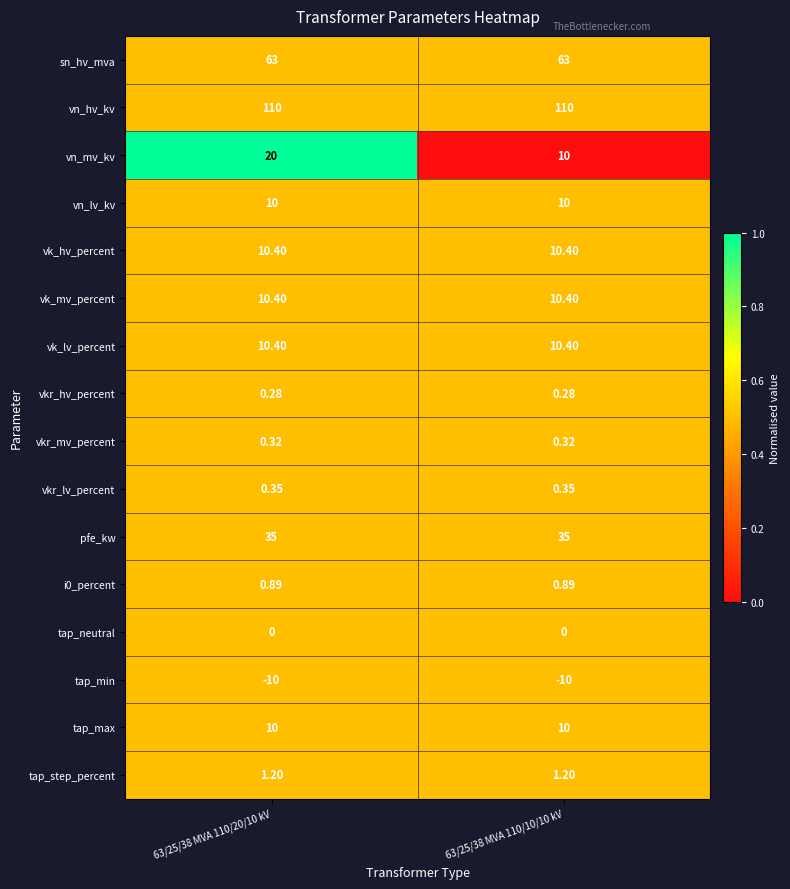

At which category is the sum across all series the highest?

63/25/38 MVA 110/20/10 kV